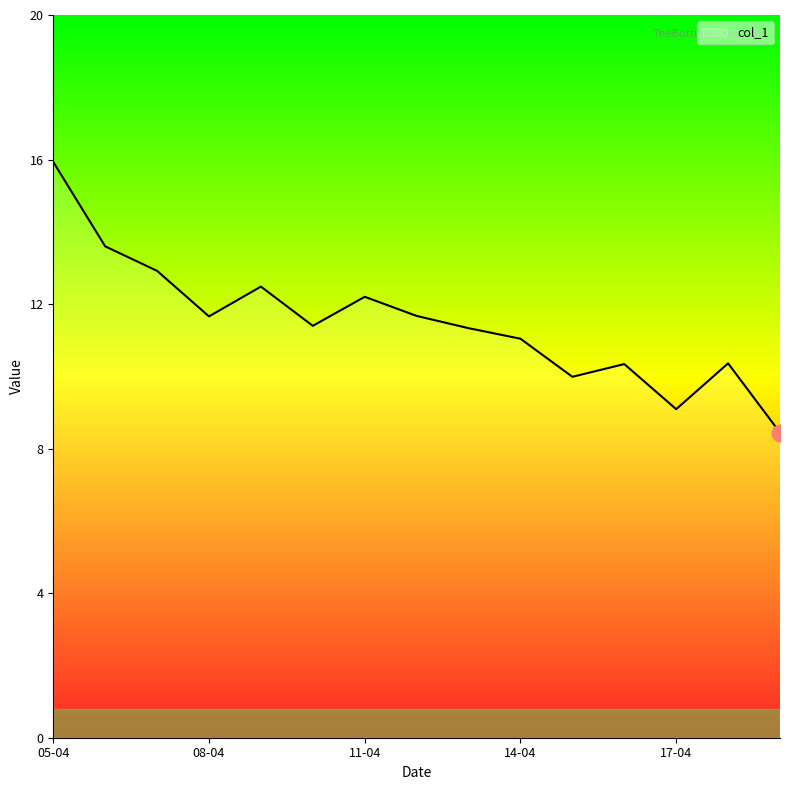

What is the difference between the maximum and minimum values?

7.5